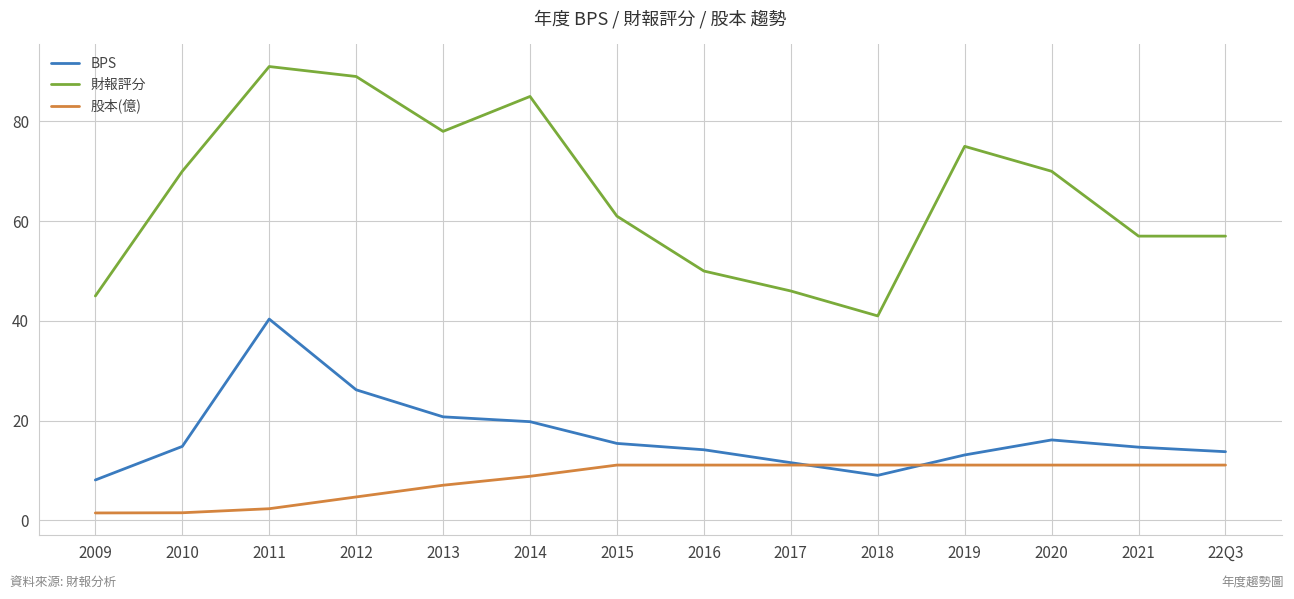

True or false: BPS has a value of 8.1 at 2009.

True